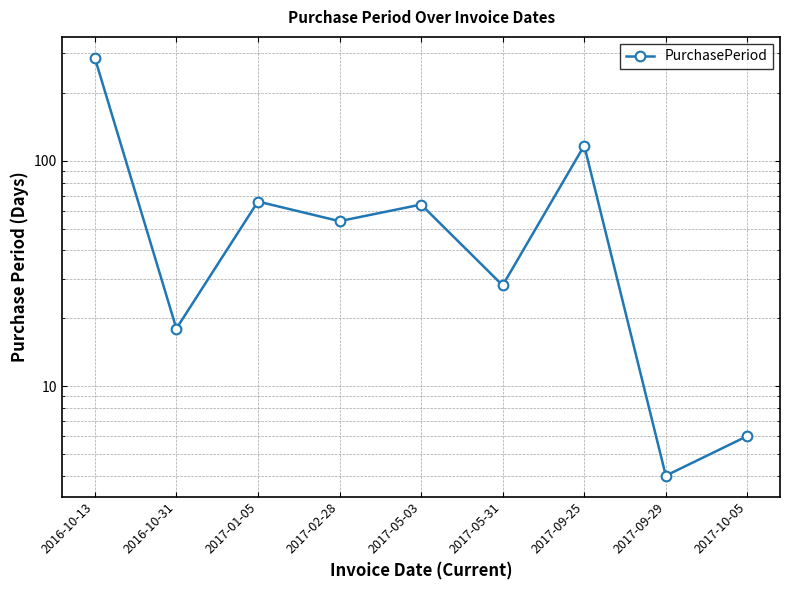

Which category has the lowest value across all series?

2017-09-29